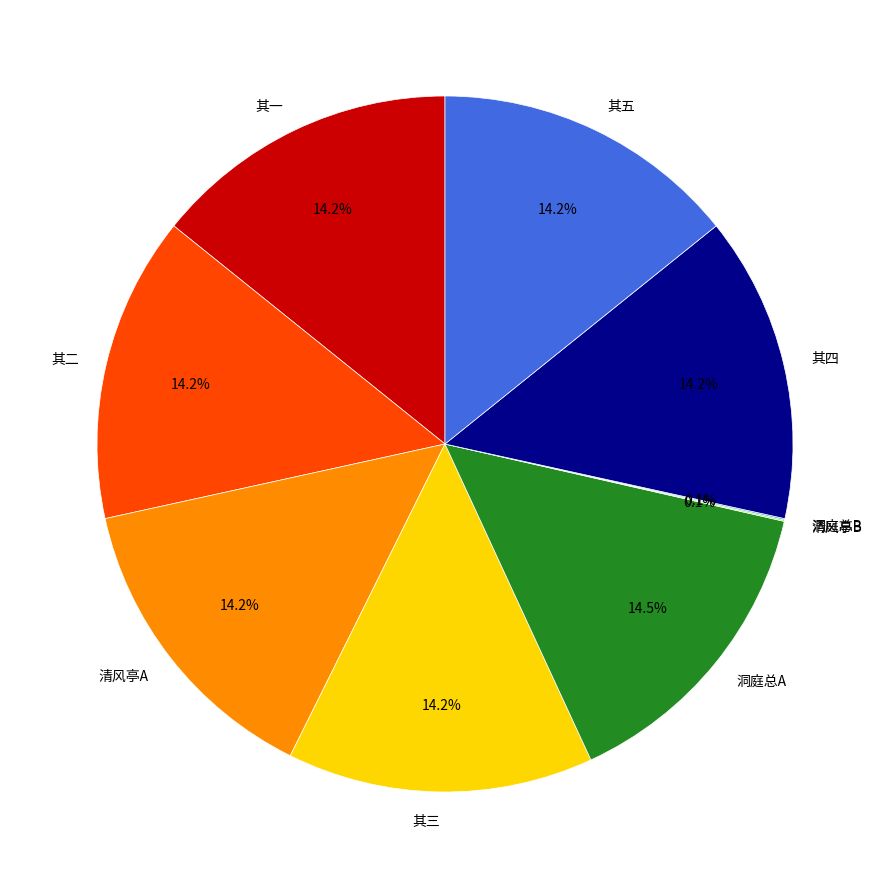

Does 其五 account for over 50% of the chart?

No